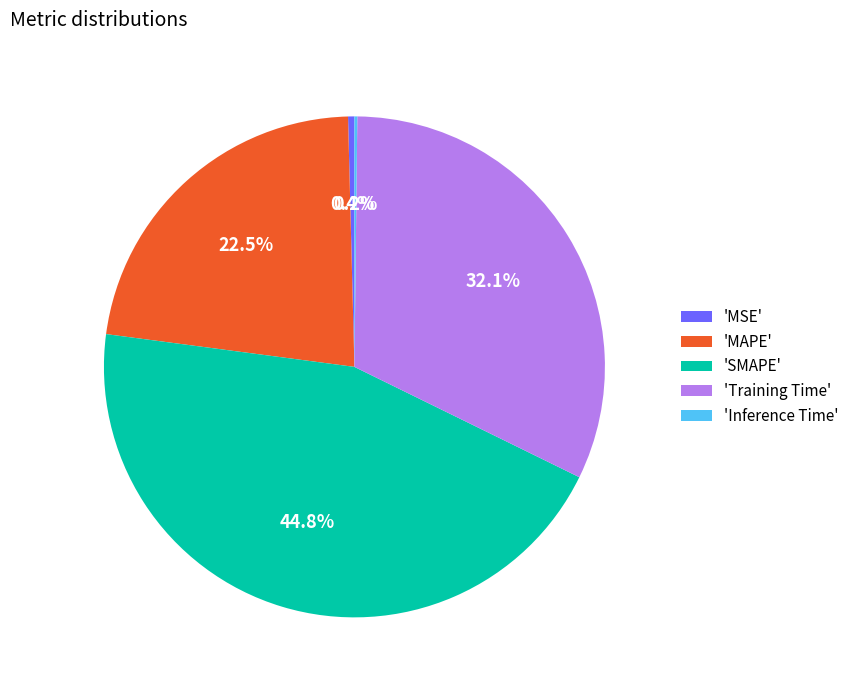

What percentage do 'SMAPE' and 'MAPE' together represent?

67.3%